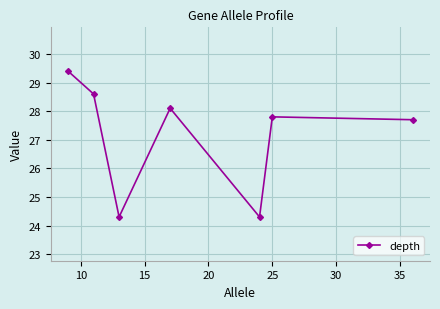

What is the value of the 5th point from the left?

24.3